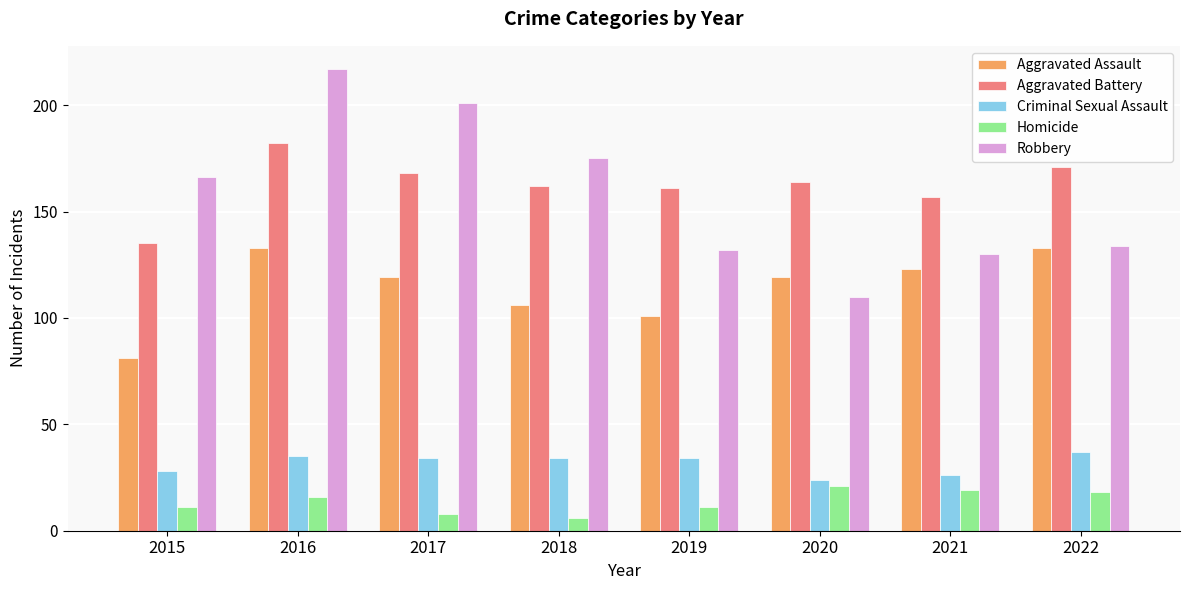

At how many categories does at least one series exceed 215?

1